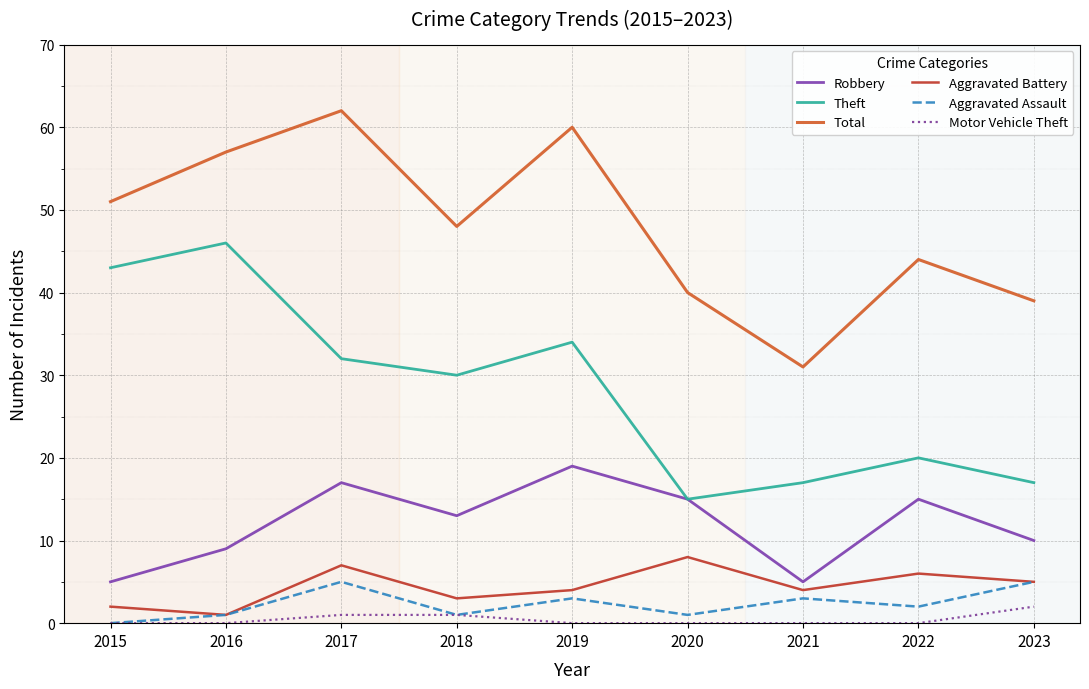

What is the maximum value for Total?

62